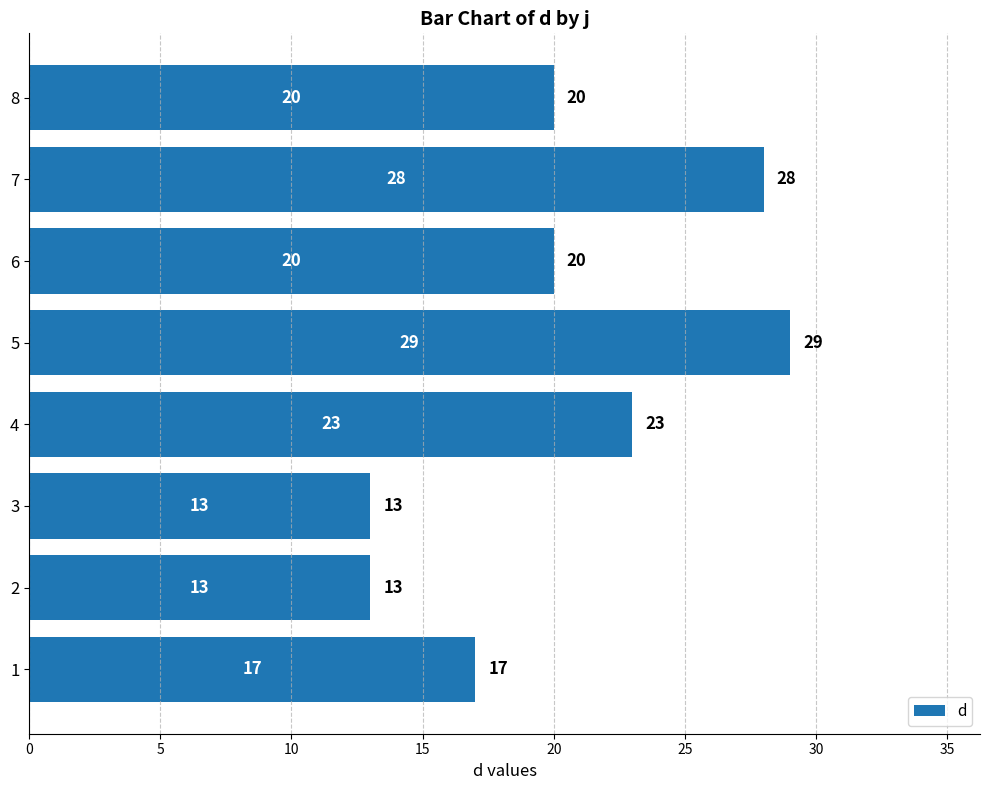

The value at 8 is 35. True or false?

False